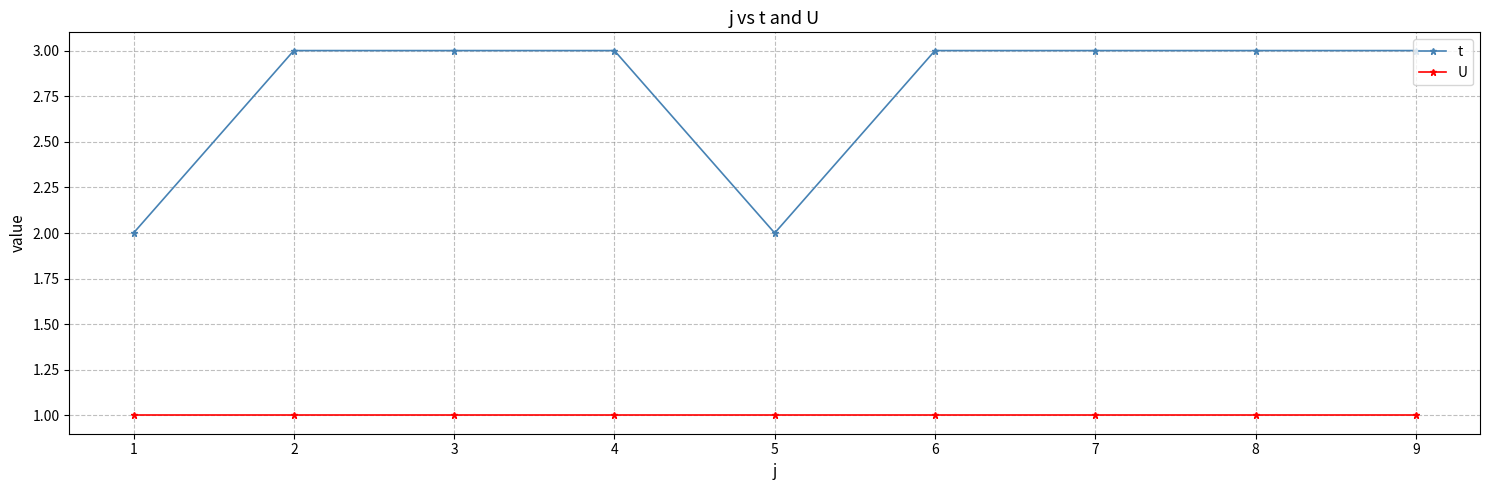

What is the highest value of the t series?

3